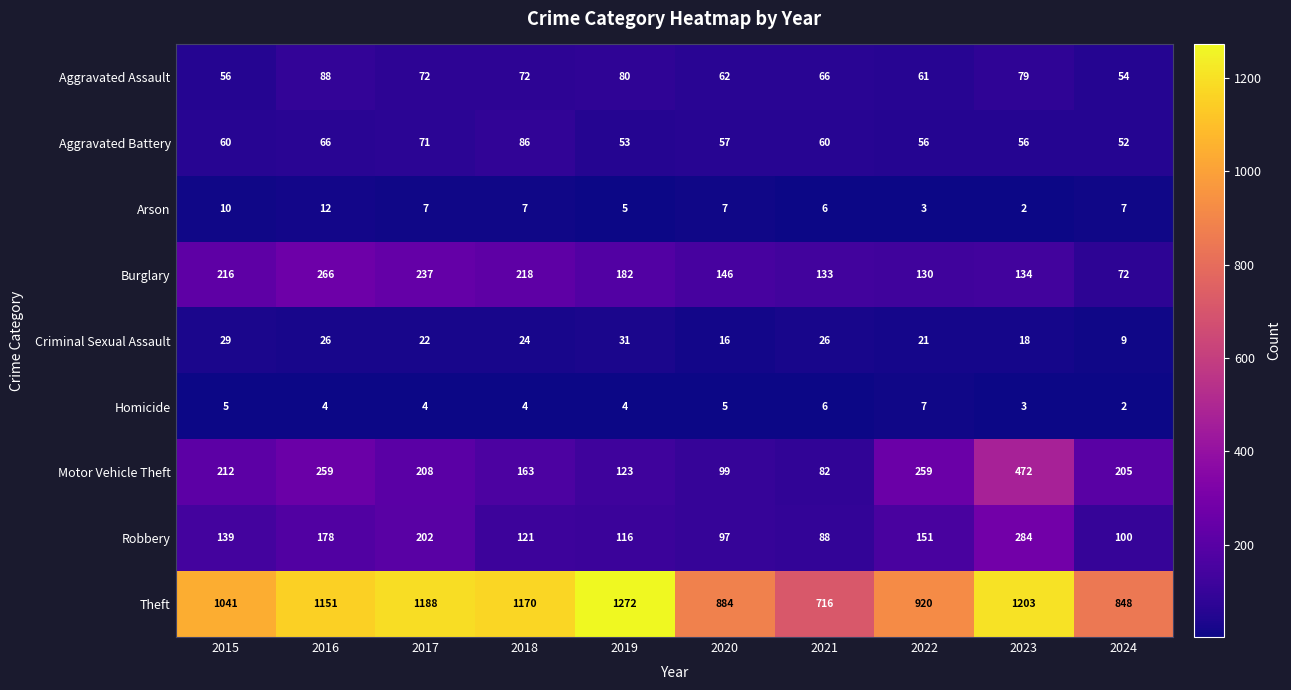

What is the total value across all series at 2019?

1866